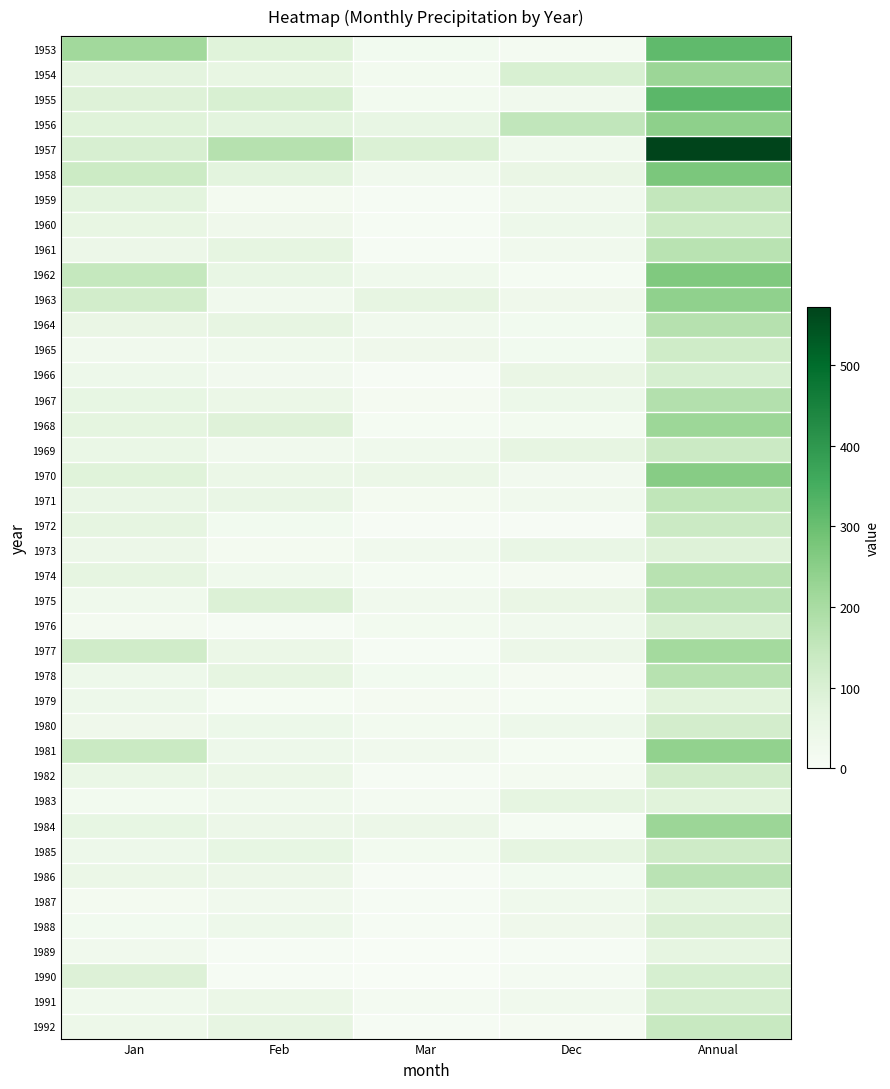

Rank the series at Jan from highest to lowest value.

1953, 1962, 1981, 1958, 1977, 1963, 1957, 1990, 1955, 1956, 1970, 1959, 1954, 1968, 1974, 1972, 1984, 1967, 1960, 1971, 1964, 1969, 1982, 1986, 1973, 1961, 1992, 1966, 1978, 1979, 1985, 1980, 1975, 1991, 1965, 1989, 1988, 1983, 1976, 1987